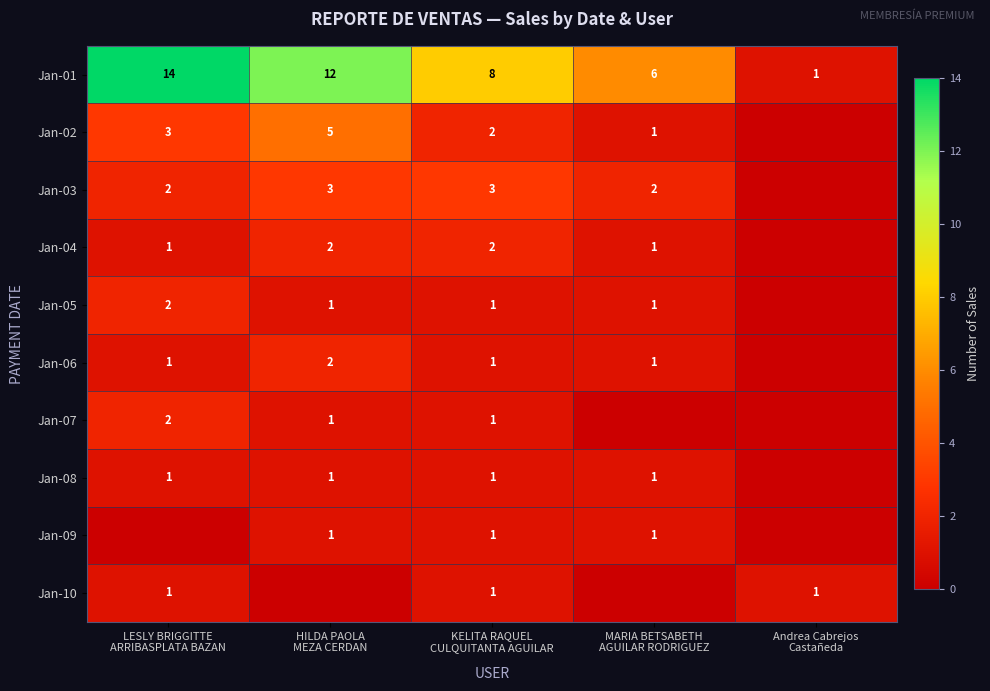

Between Andrea Cabrejos
Castañeda and MARIA BETSABETH
AGUILAR RODRIGUEZ, which is larger?

MARIA BETSABETH
AGUILAR RODRIGUEZ